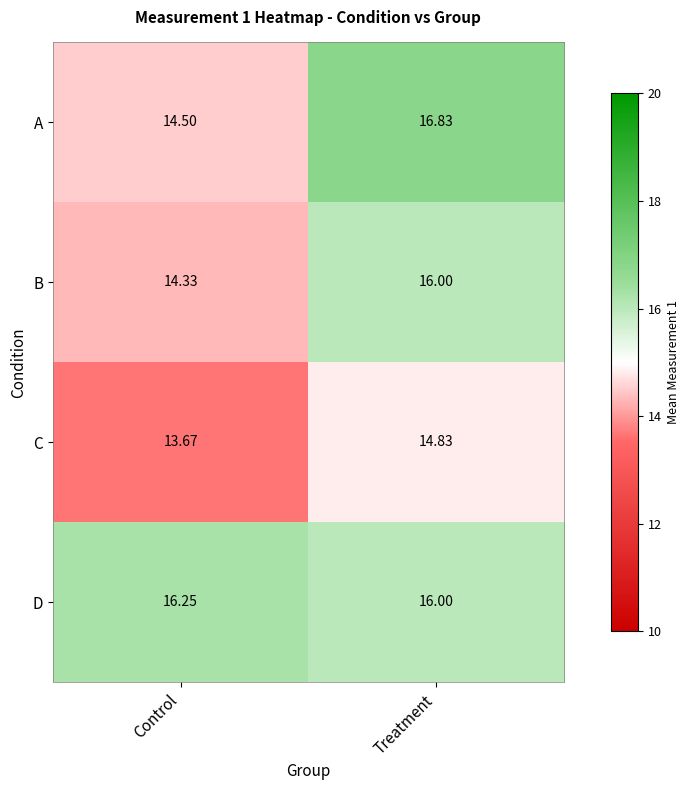

How many data points does each series have?

2